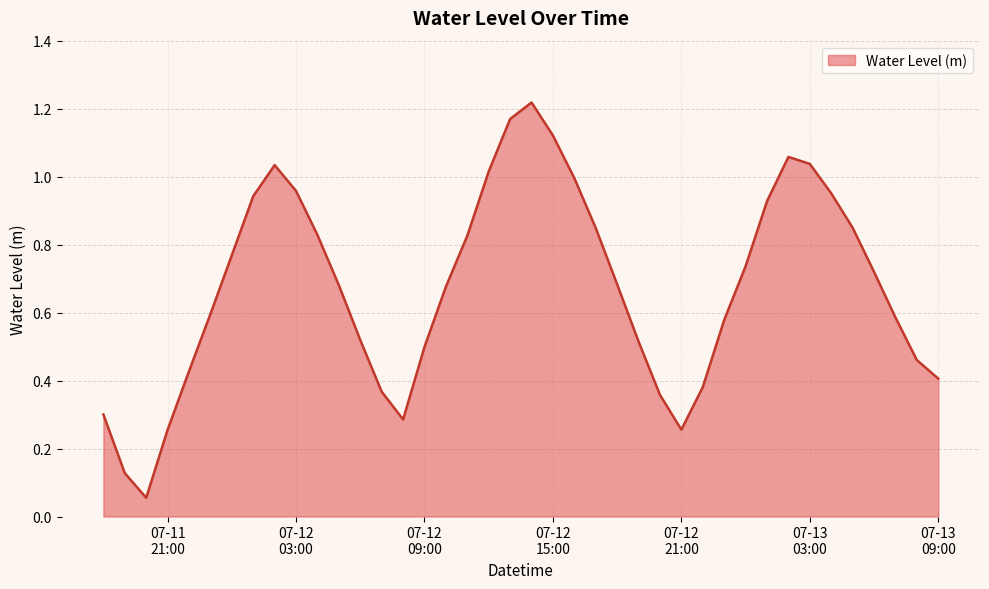

True or false: the data has more than 2 interior local peaks.

True